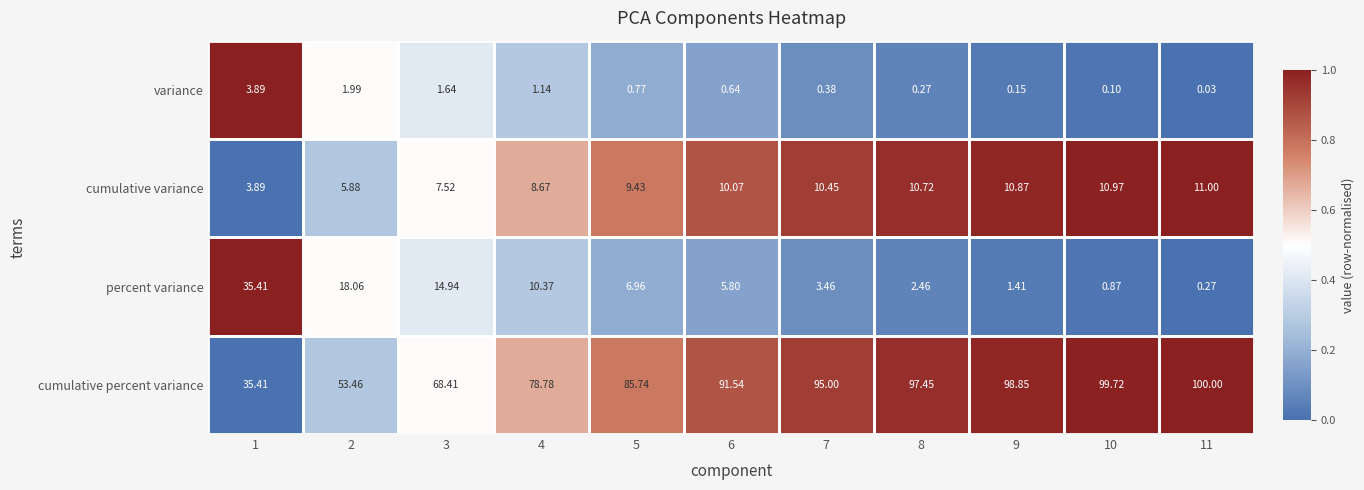

Rank the series by their maximum value, from highest to lowest.

cumulative percent variance, percent variance, cumulative variance, variance